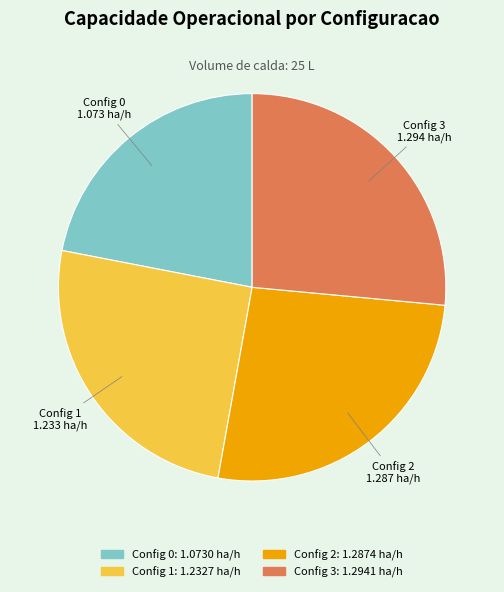

Does any single category account for the majority?

No